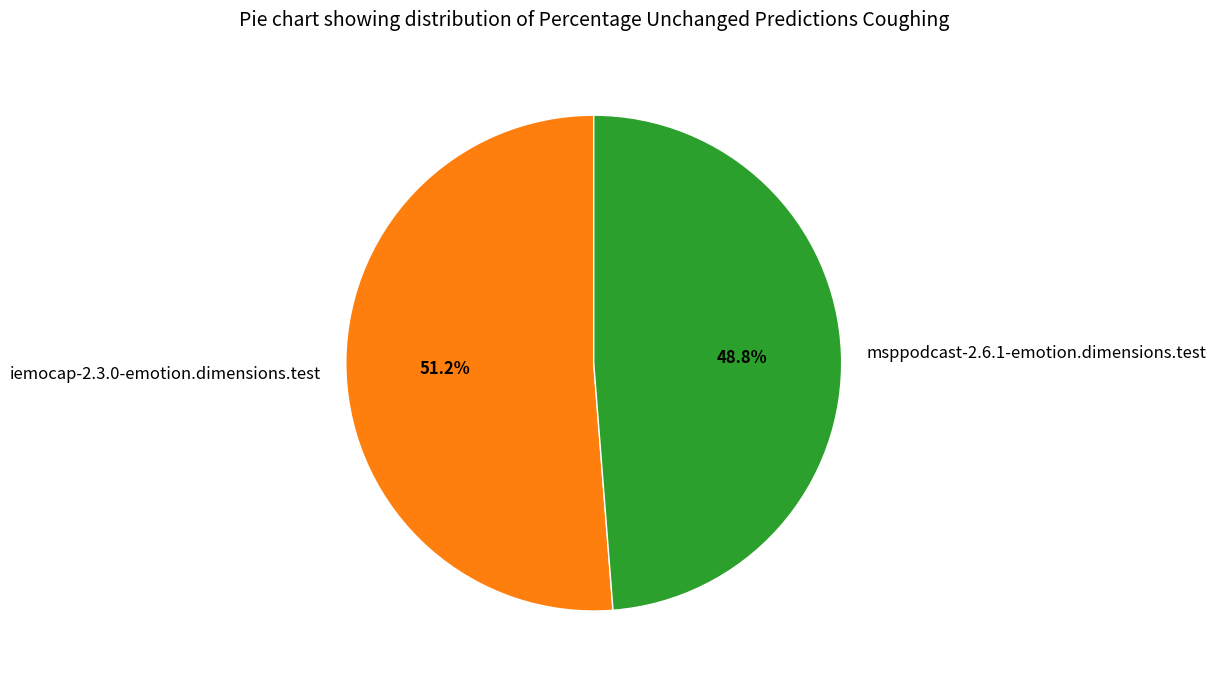

The iemocap-2.3.0-emotion.dimensions.test slice represents 63% of the pie. True or false?

False